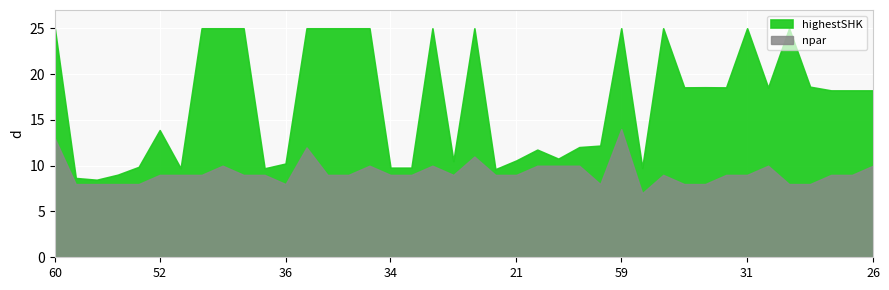

Rank the series at 21 from highest to lowest value.

highestSHK, npar